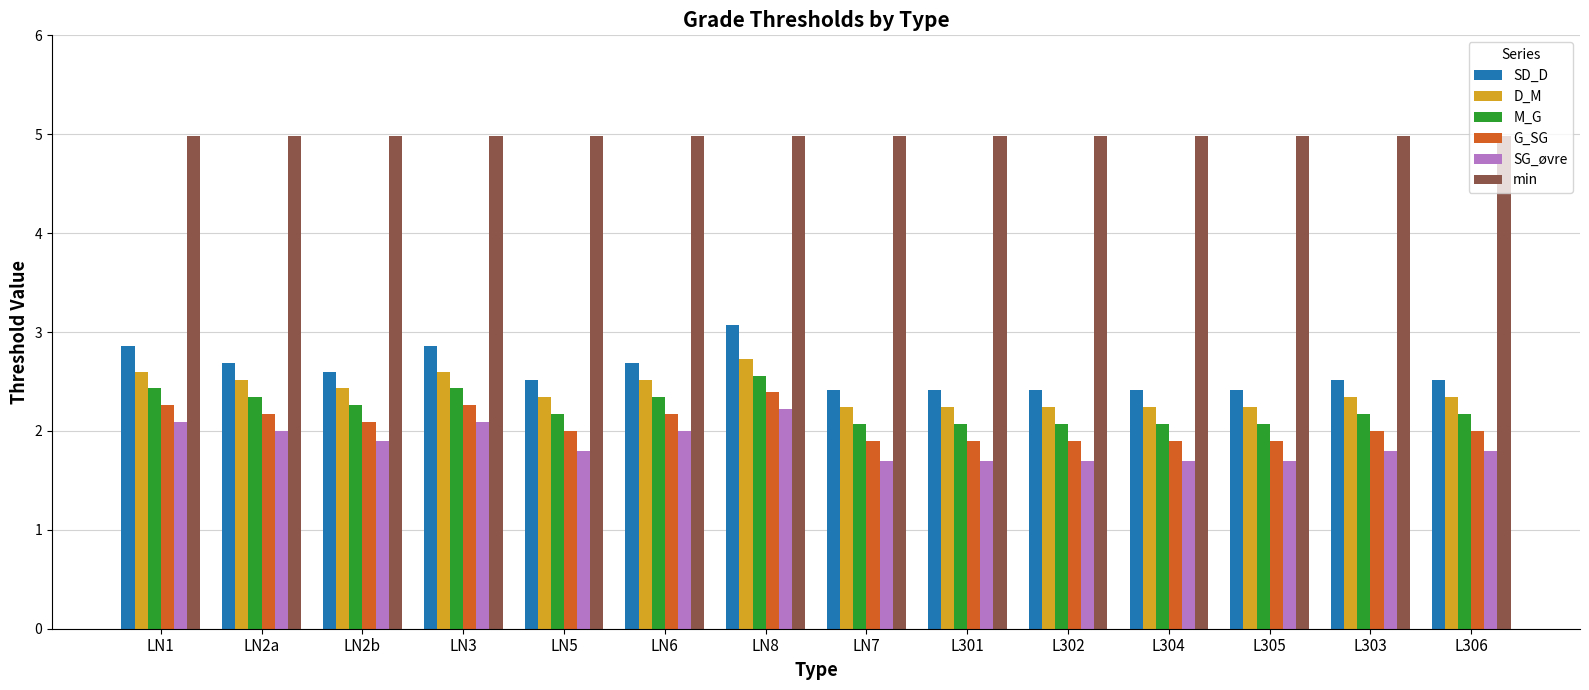

Rank the series at LN1 from lowest to highest value.

SG_øvre, G_SG, M_G, D_M, SD_D, min